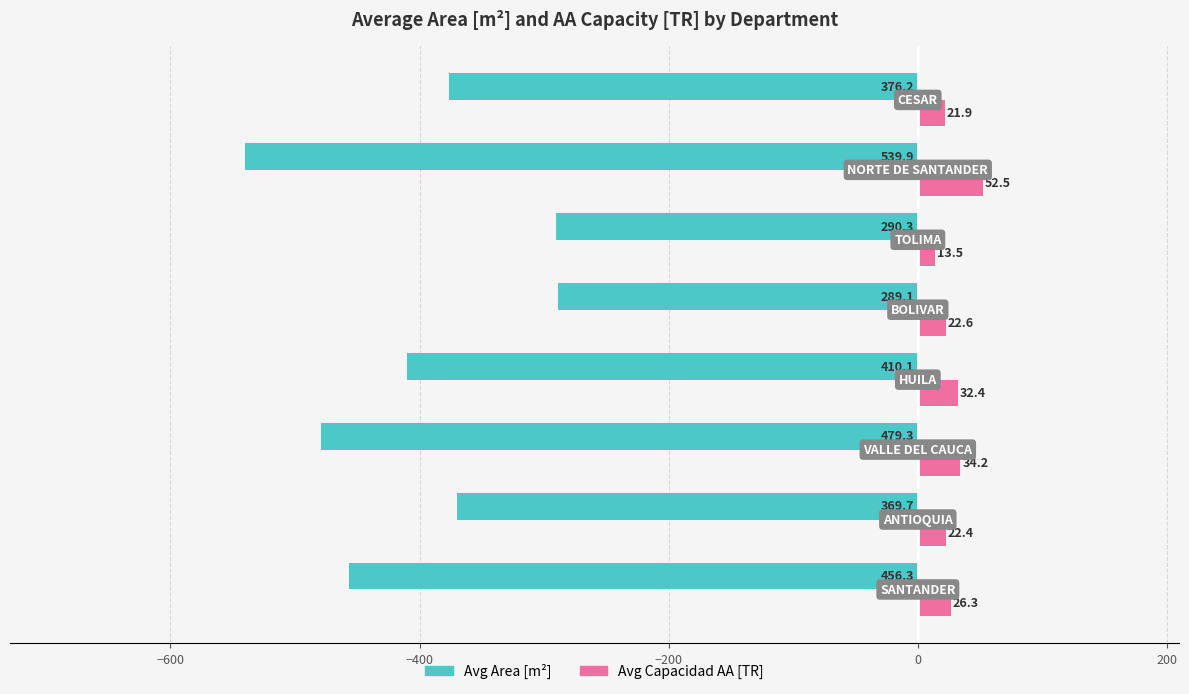

What is the smallest value displayed?

-539.9